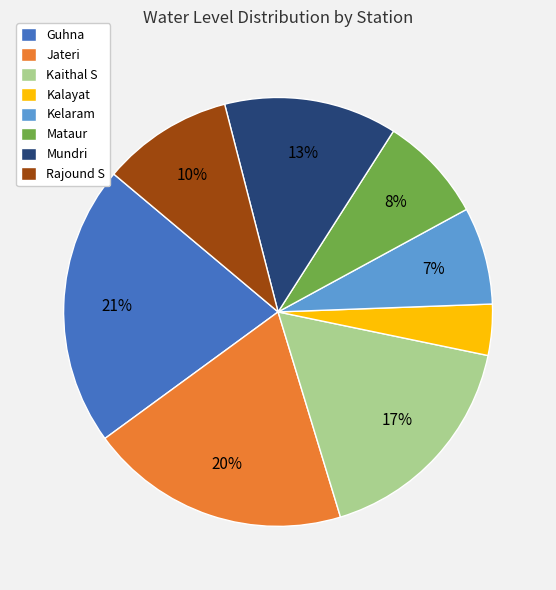

Approximately how many times larger is the value at Rajound S compared to Jateri?

0.5